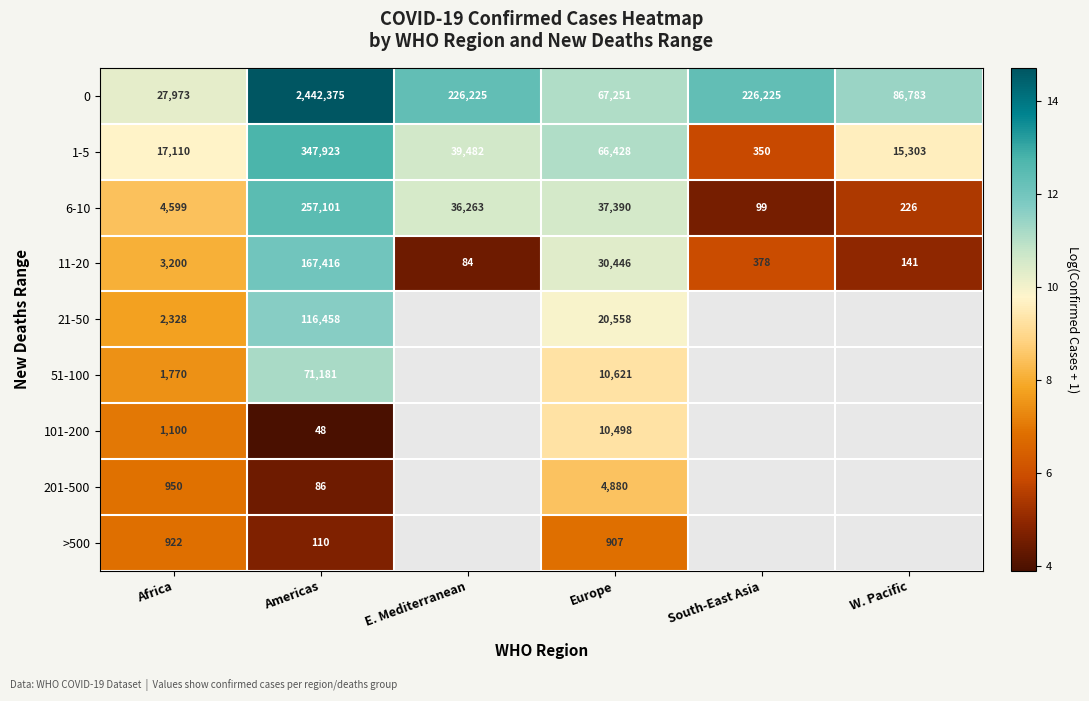

At how many categories does at least one series exceed 4?

6